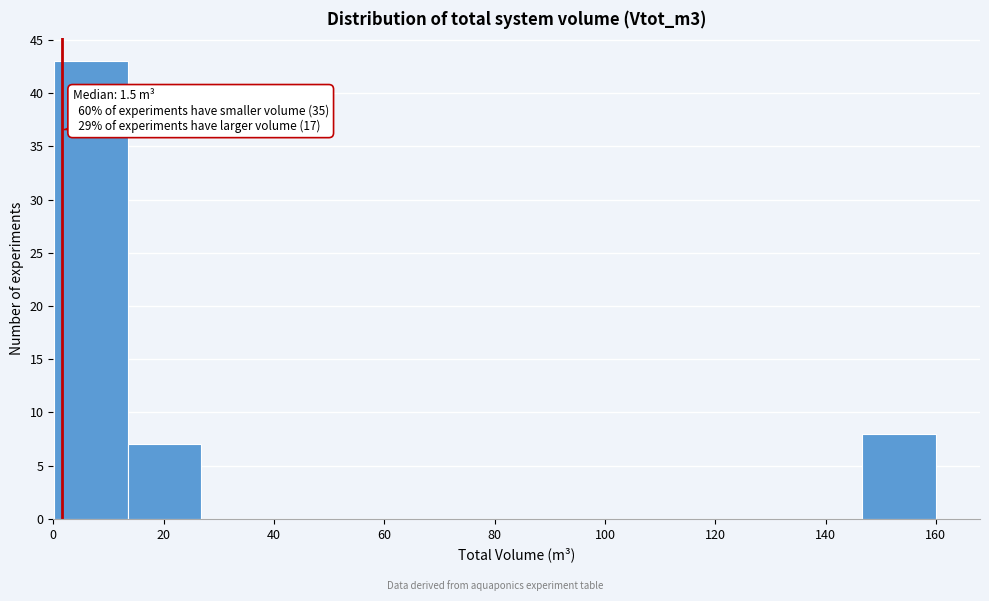

Over which range of the x-axis is the bar tallest?

0 to 14